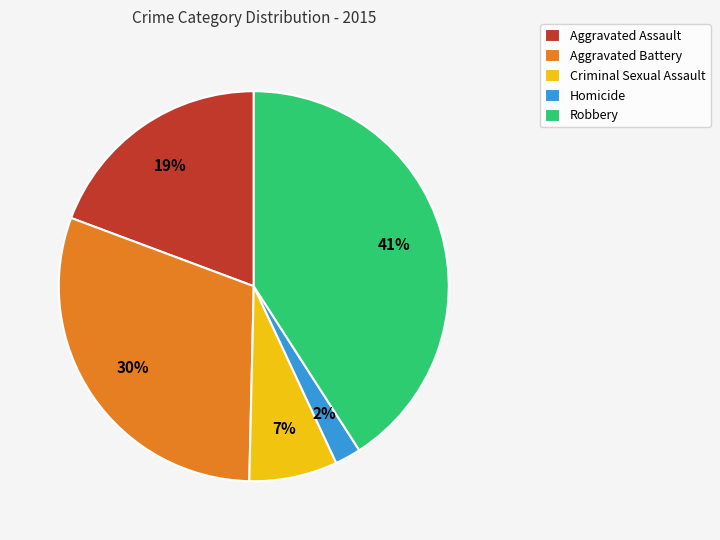

Is it true that Aggravated Battery is 41% of the pie?

False